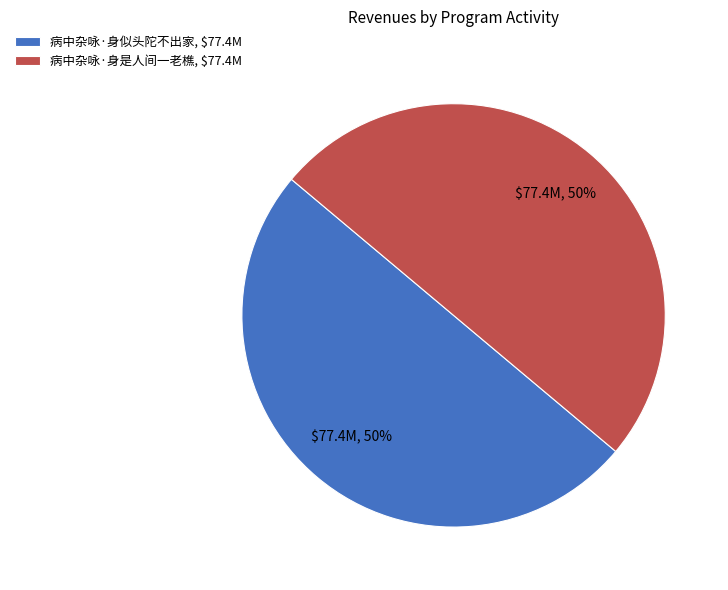

Count the number of slices in the pie.

2